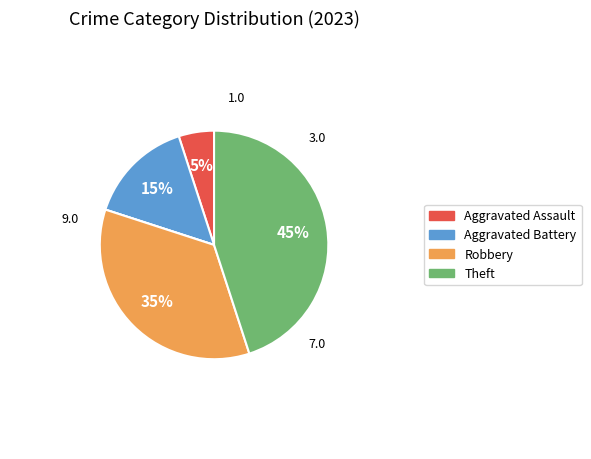

Does any single category account for the majority?

No